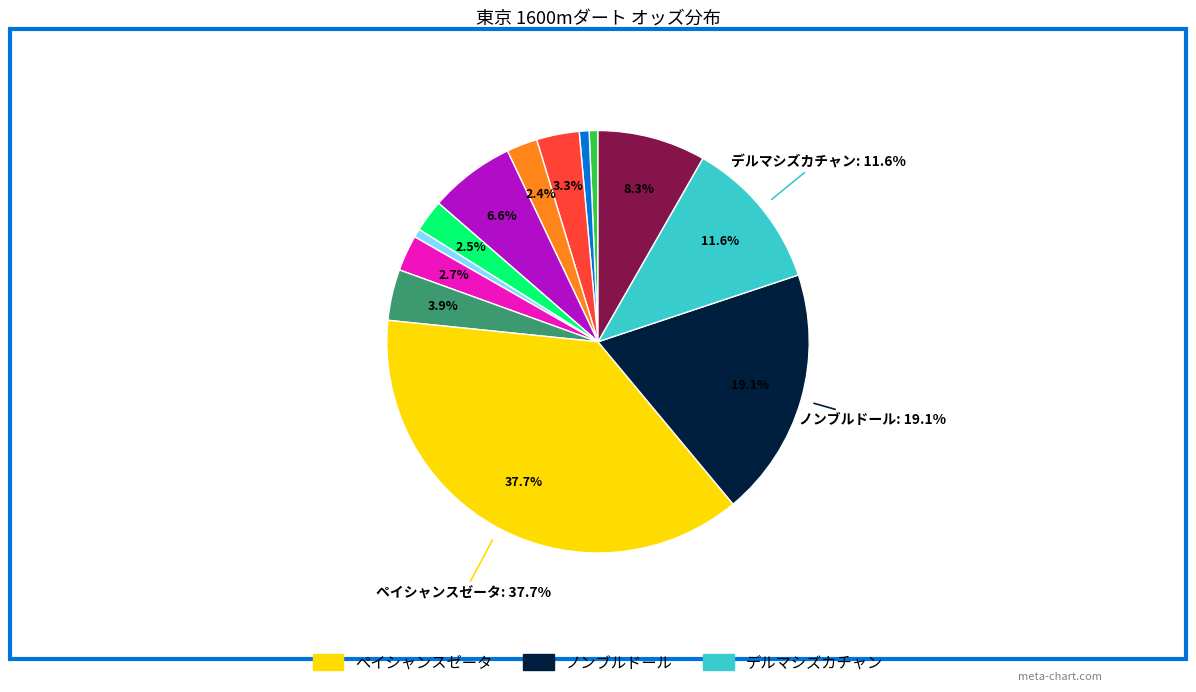

Is there a majority slice in this chart?

No